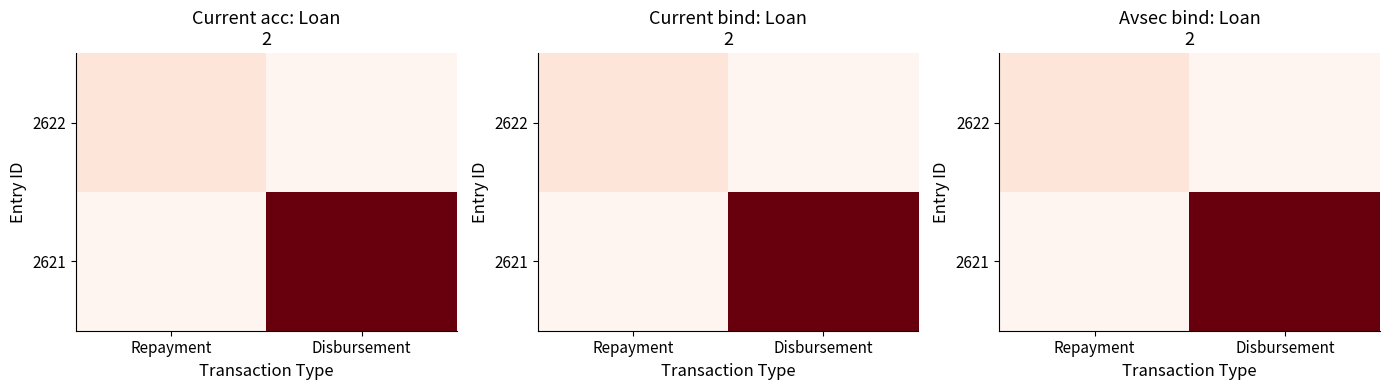

What is the maximum value shown in the chart?

10000.0